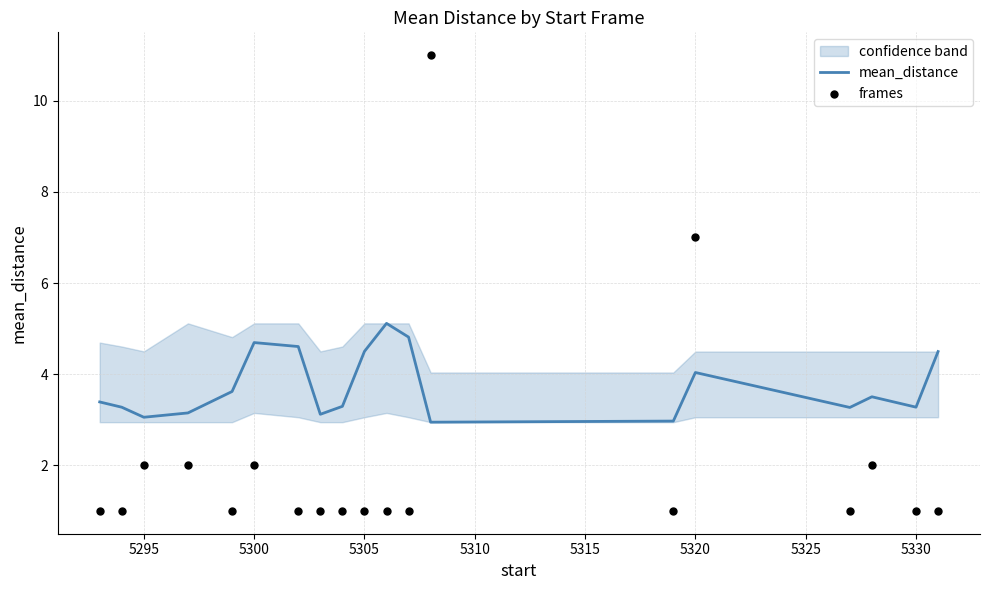

Which series has the largest Y range (max minus min)?

frames